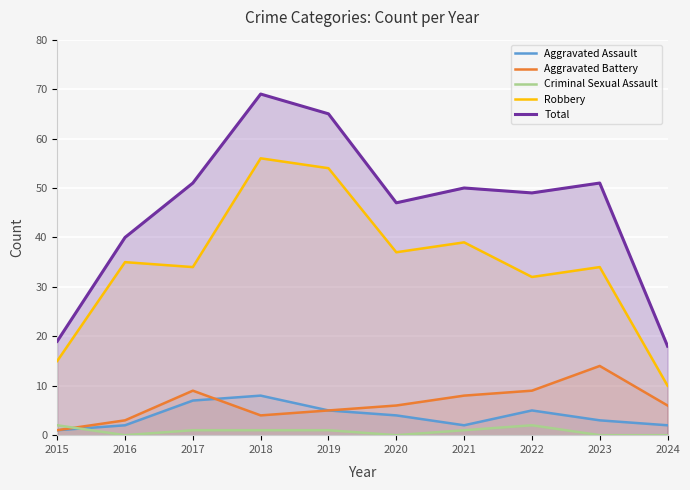

What is the highest value of the Total series?

69